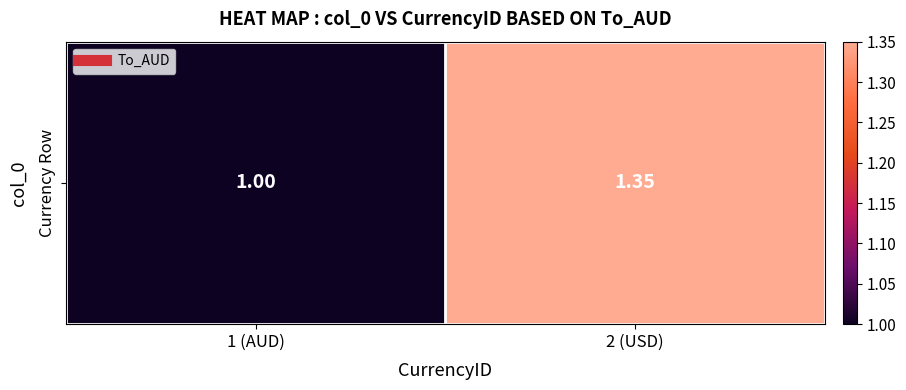

Reading left to right, what are all the values shown in this chart?

1 (AUD)=1.0	2 (USD)=1.4